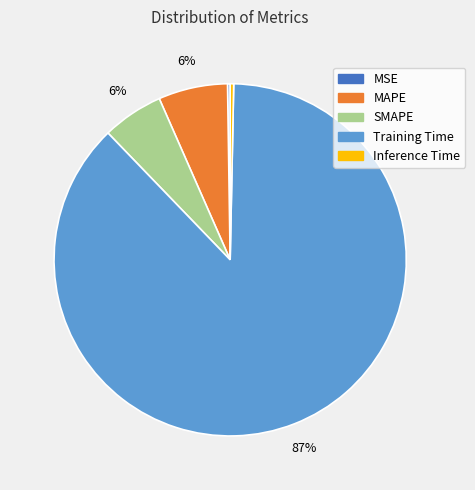

To the nearest percent, what portion does MAPE represent?

6%